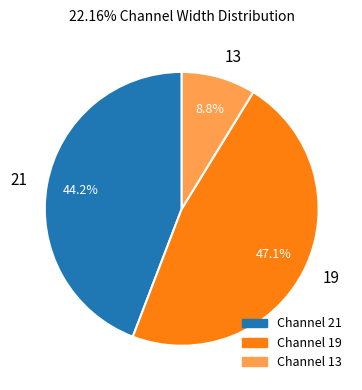

Which category has the smallest portion of the pie?

13